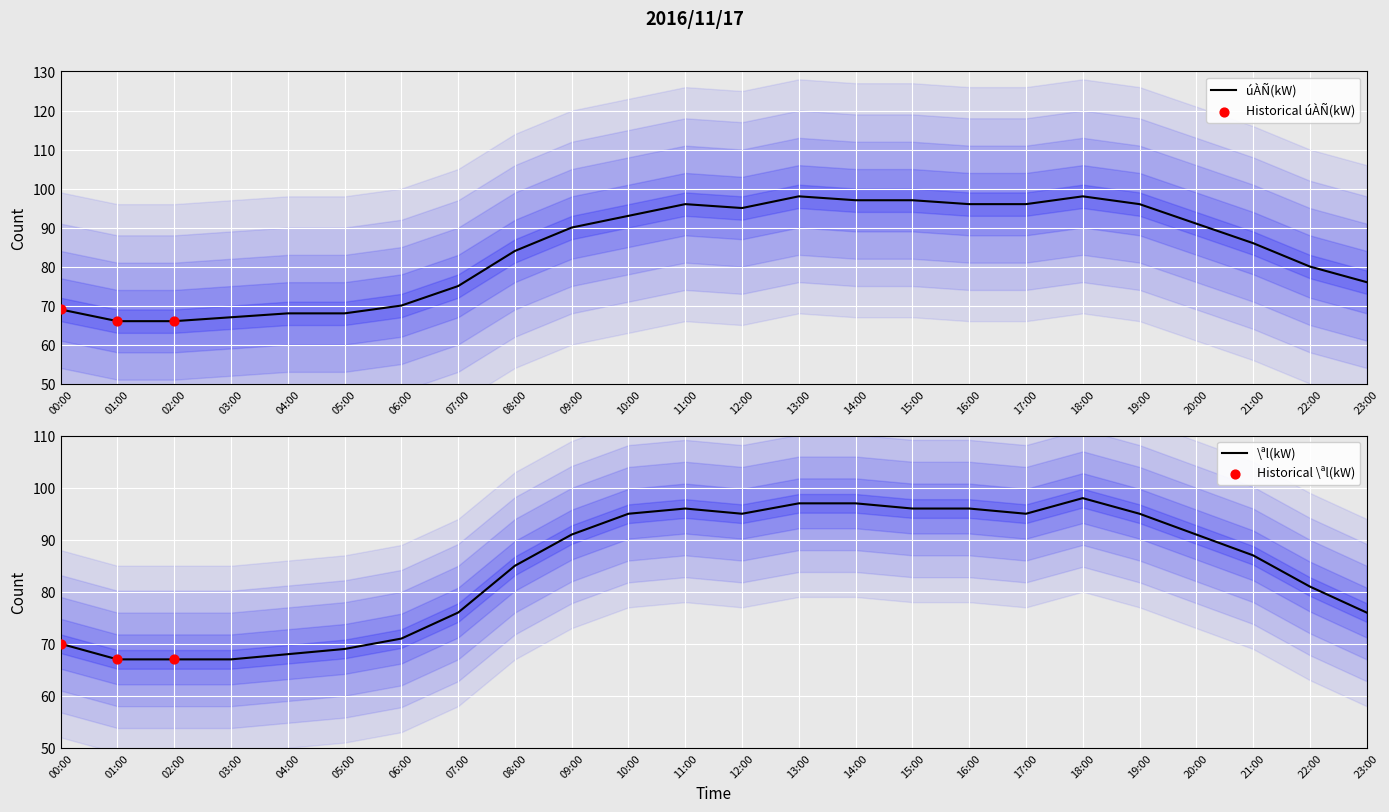

At which category is the sum across all series the highest?

18:00